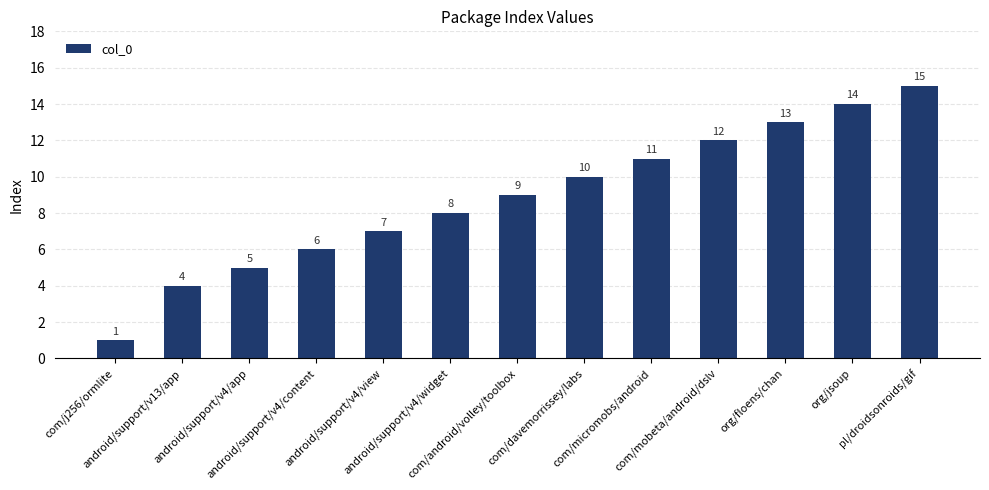

Reading left to right, transcribe all the data shown in this chart.

com/j256/ormlite=1	android/support/v13/app=4	android/support/v4/app=5	android/support/v4/content=6	android/support/v4/view=7	android/support/v4/widget=8	com/android/volley/toolbox=9	com/davemorrissey/labs=10	com/micromobs/android=11	com/mobeta/android/dslv=12	org/floens/chan=13	org/jsoup=14	pl/droidsonroids/gif=15